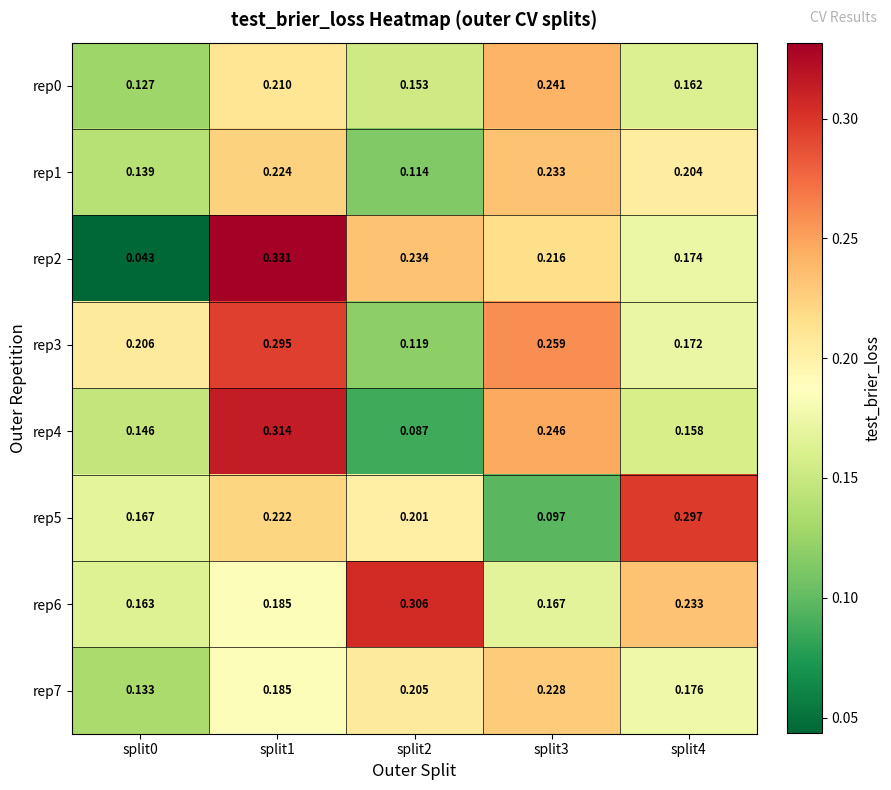

Is the value of rep5 at split0 greater than the value of rep0 at split3?

No